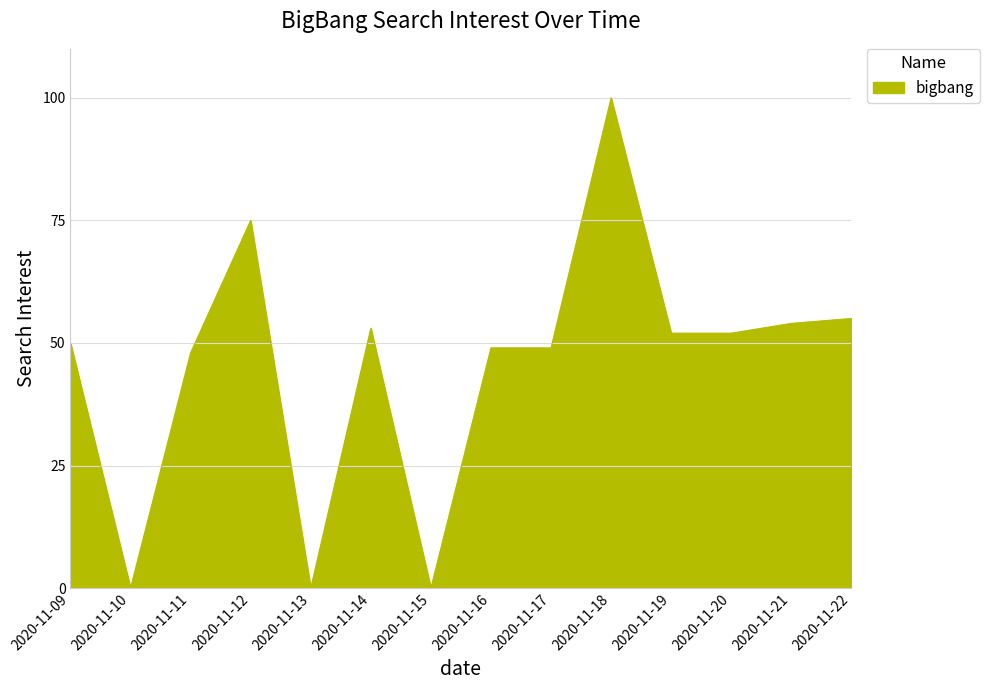

What is the ratio of the value at 2020-11-20 to the value at 2020-11-18?

0.5